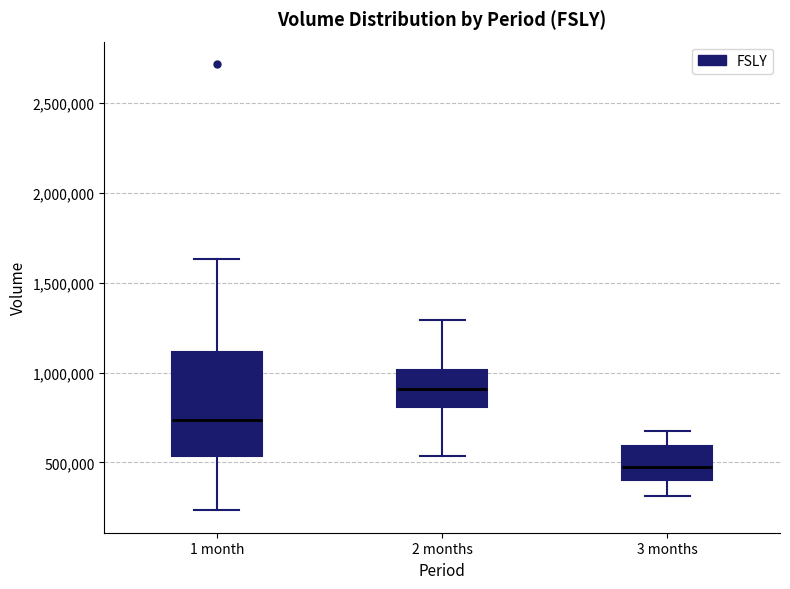

Reading left to right, transcribe this box plot: for each box, give where its median line is, the range the box spans, and where its two whiskers end, as read against the y-axis. The values are not printed on the chart, so give them approximately, as read against the axis.

1 month: median 750000, box 550000 to 1100000, whiskers 250000 to 1650000
2 months: median 900000, box 800000 to 1000000, whiskers 550000 to 1300000
3 months: median 500000, box 400000 to 600000, whiskers 300000 to 700000